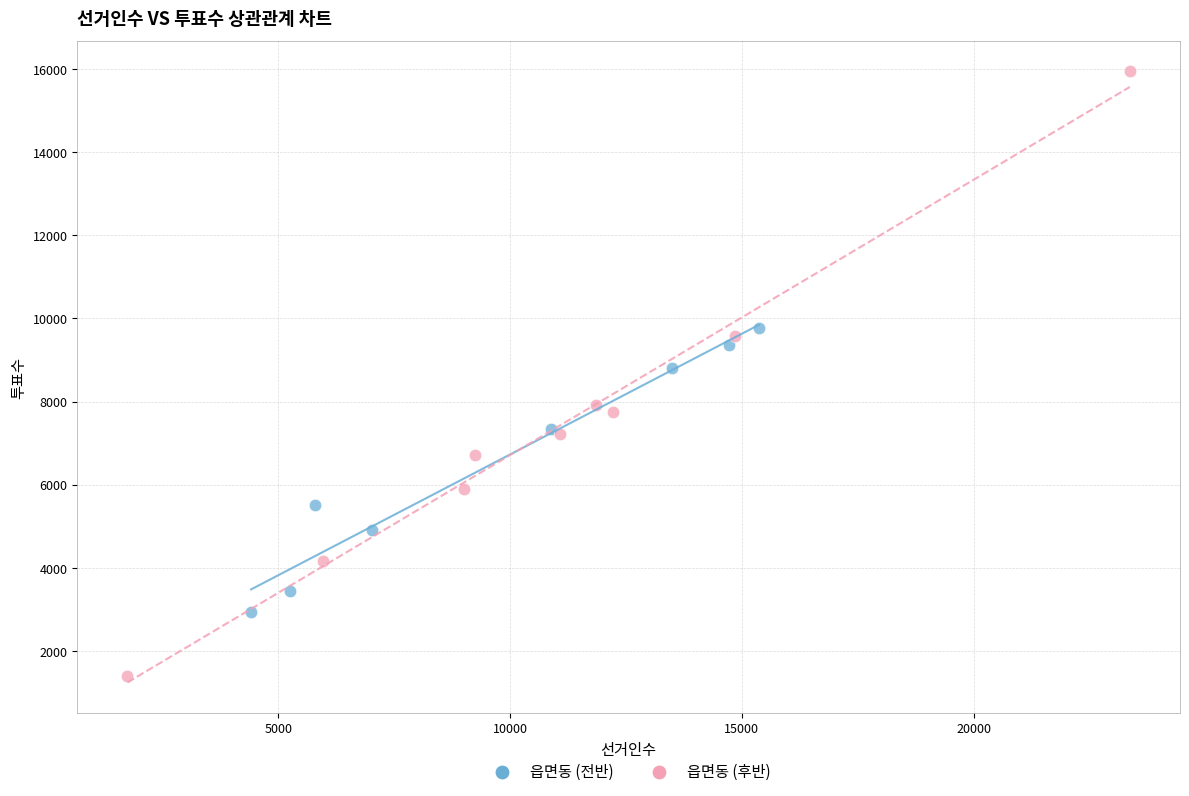

Which series has the widest spread of Y values?

읍면동 (후반)